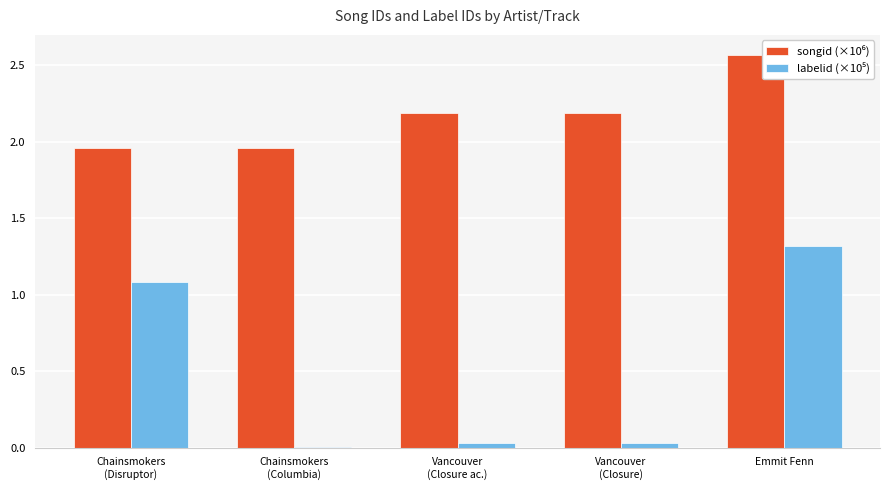

What are all the series names shown in the legend?

songid (×10⁶), labelid (×10⁵)